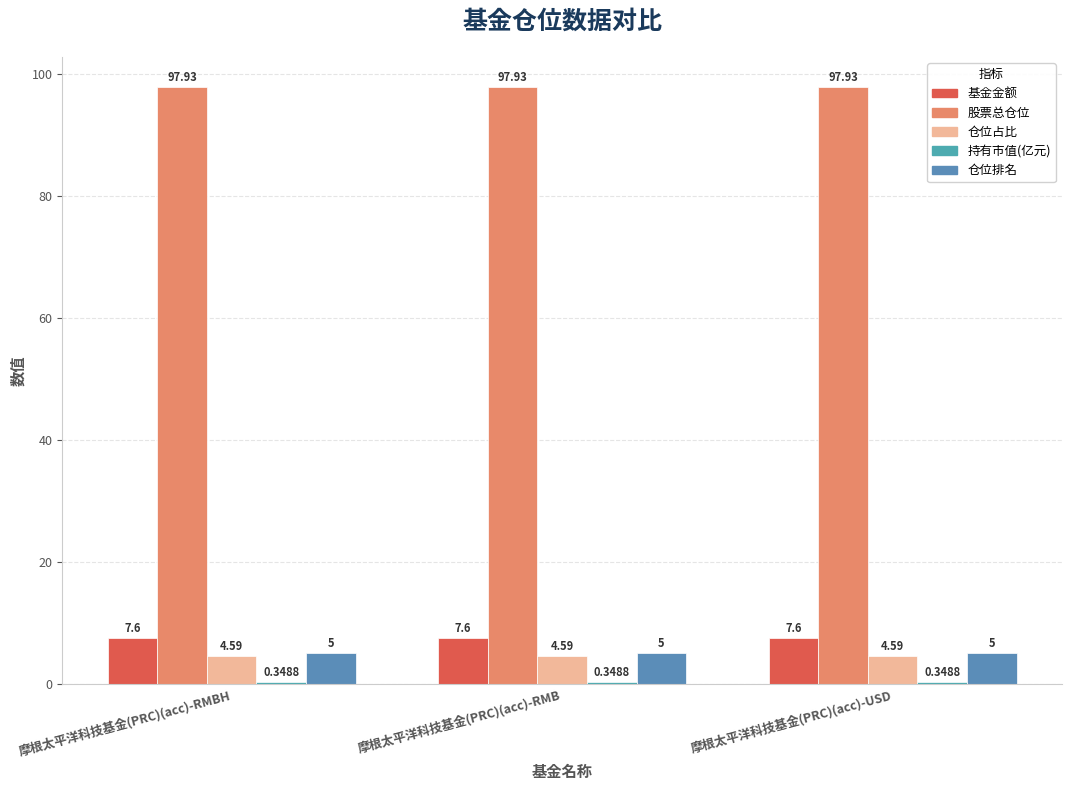

At which label does 仓位排名 reach its minimum?

摩根太平洋科技基金(PRC)(acc)-RMBH